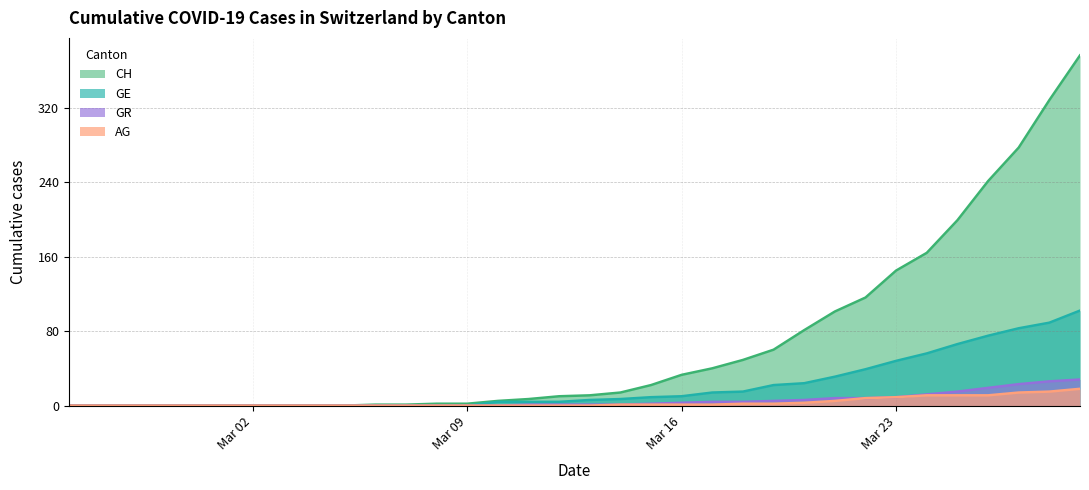

True or false: AG has more than 1 interior local peaks.

False